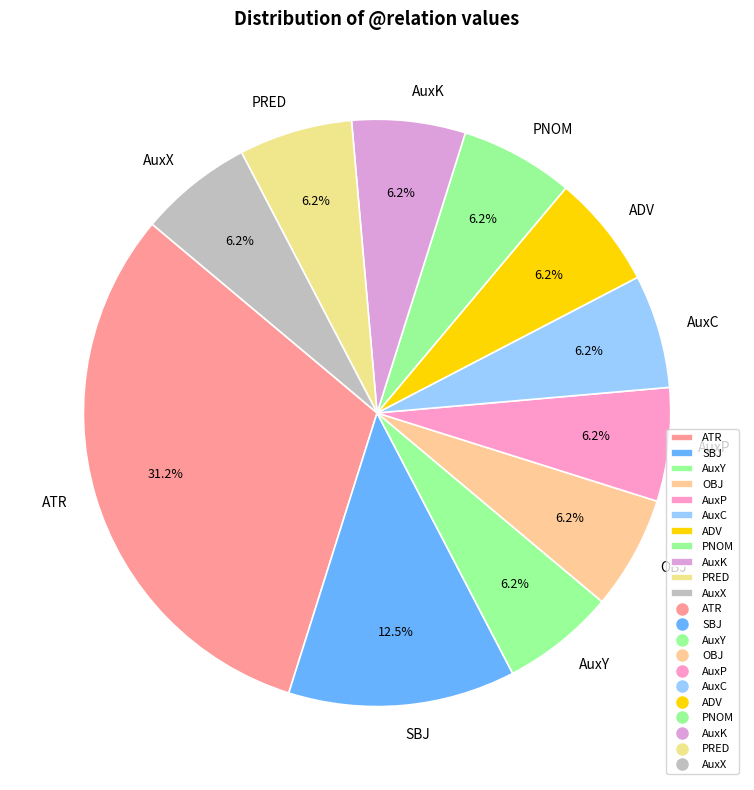

Between SBJ and AuxY, which is larger?

SBJ